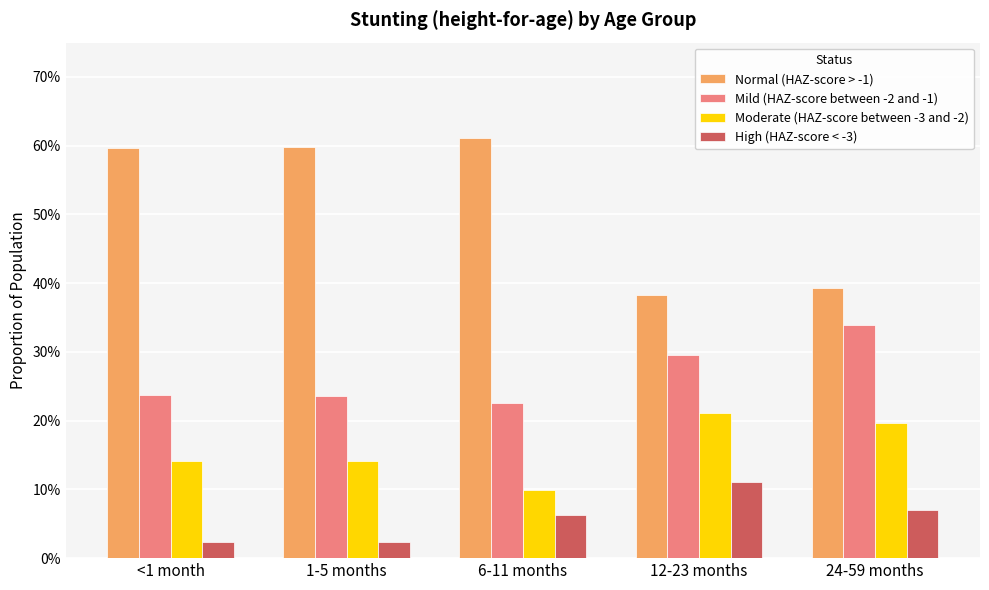

Reading left to right, list all the values displayed in this chart.

Normal (HAZ-score > -1): <1 month=0.6	1-5 months=0.6	6-11 months=0.6	12-23 months=0.4	24-59 months=0.4
Mild (HAZ-score between -2 and -1): <1 month=0.2	1-5 months=0.2	6-11 months=0.2	12-23 months=0.3	24-59 months=0.3
Moderate (HAZ-score between -3 and -2): <1 month=0.1	1-5 months=0.1	6-11 months=0.1	12-23 months=0.2	24-59 months=0.2
High (HAZ-score < -3): <1 month=0.0	1-5 months=0.0	6-11 months=0.1	12-23 months=0.1	24-59 months=0.1